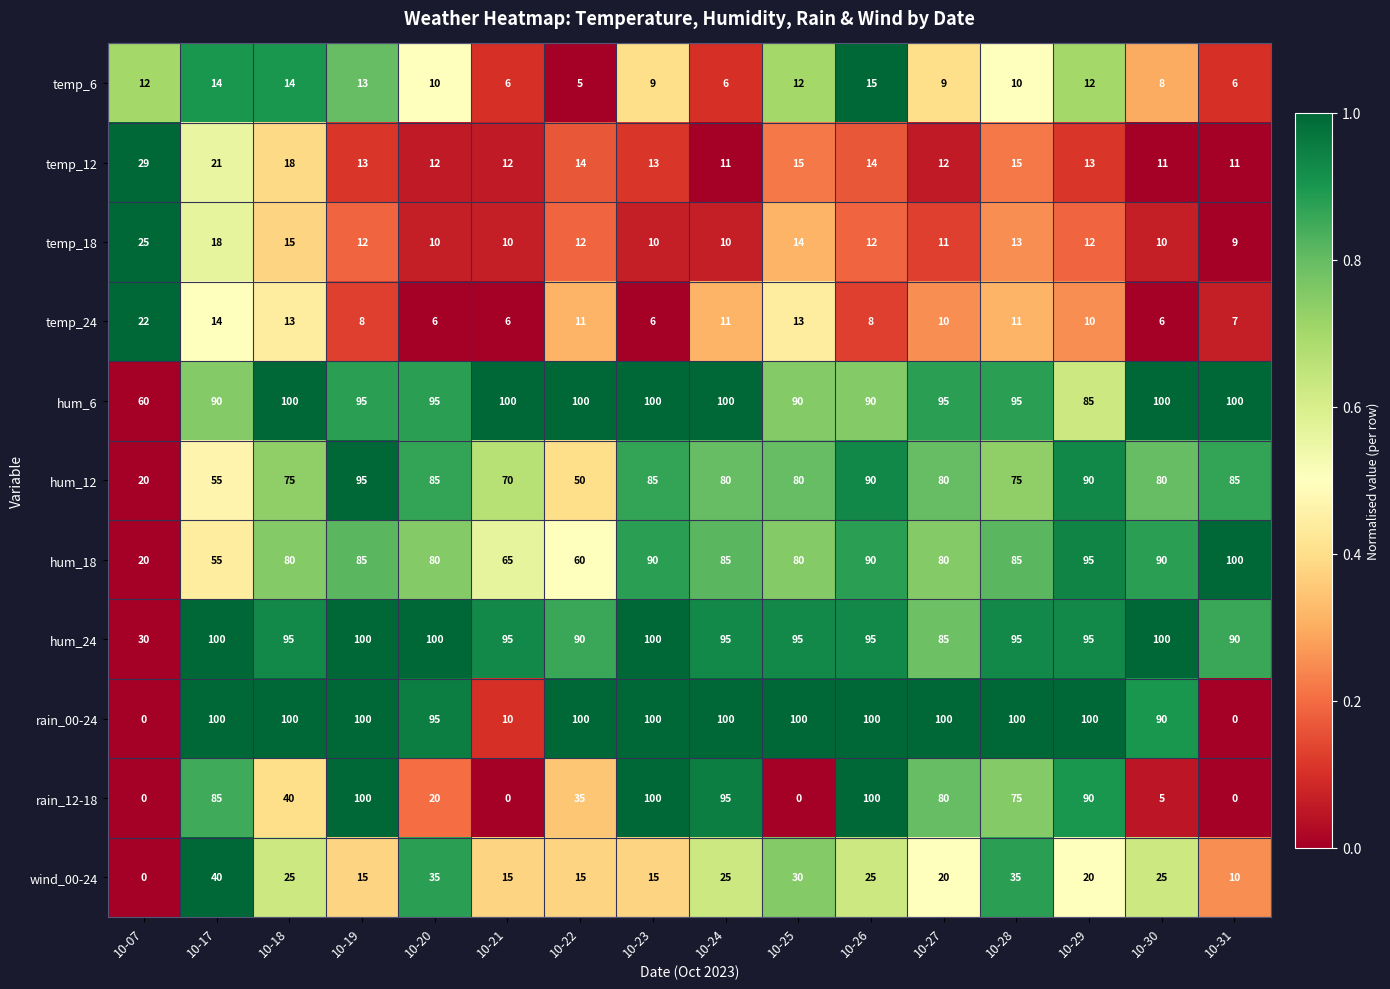

At which label does hum_6 first exceed 95?

10-18